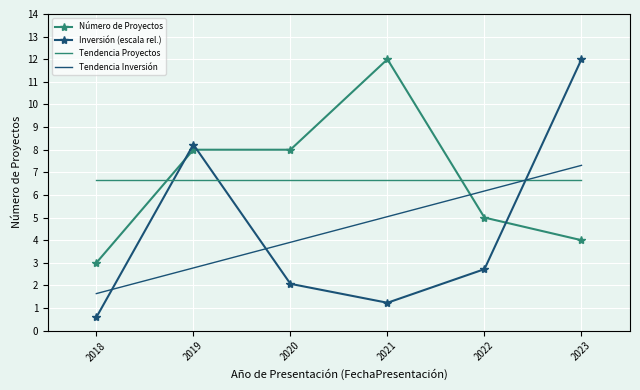

Which series has the widest spread of values?

Inversión (escala rel.)